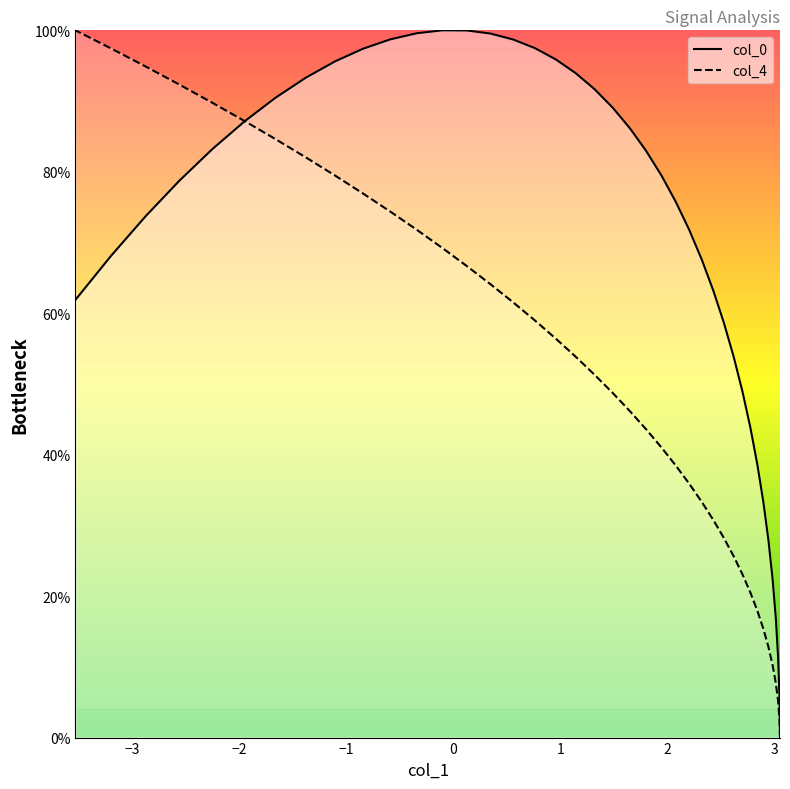

How many data points in col_0 are above 79?

20